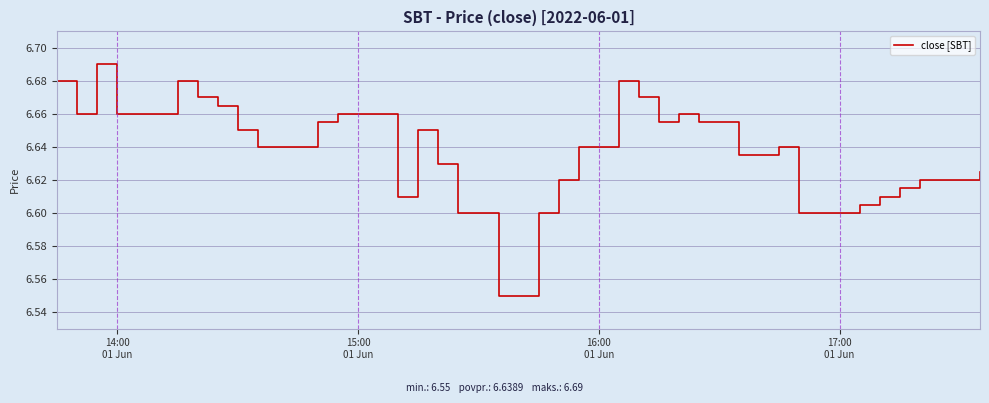

How many lines are shown in the chart?

1